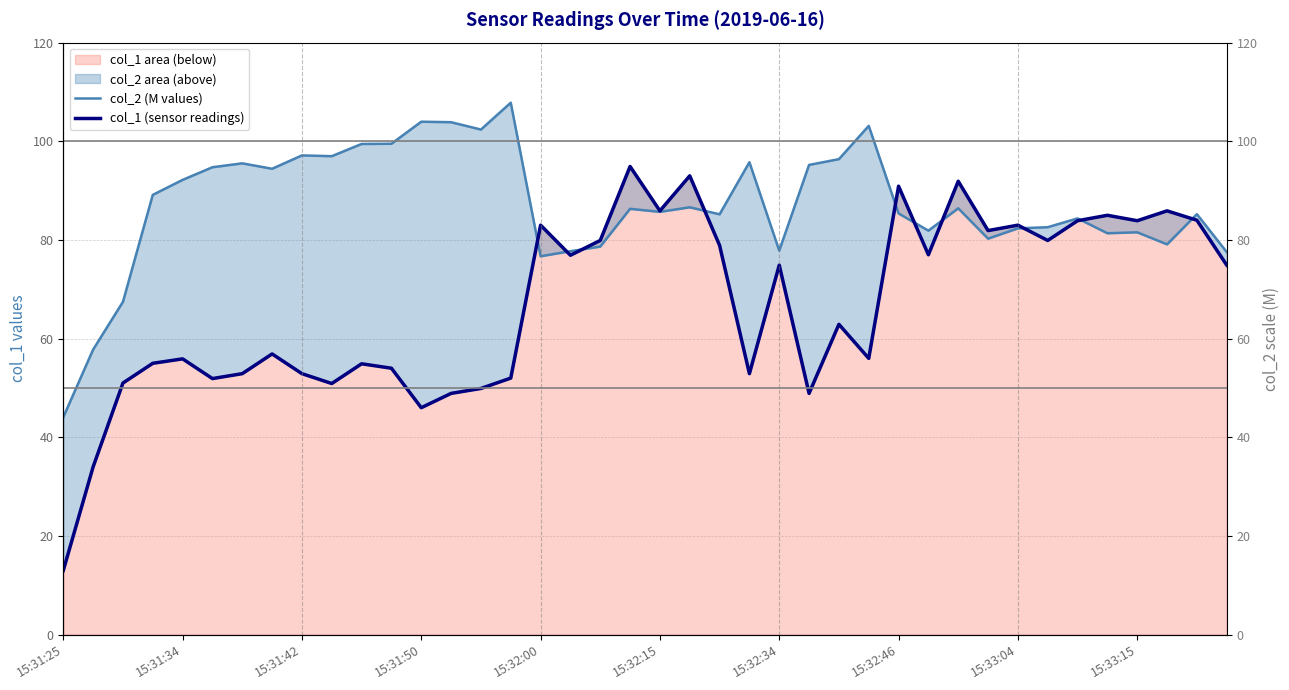

The col_2 (M values) series shows 51.0 at 23. True or false?

False